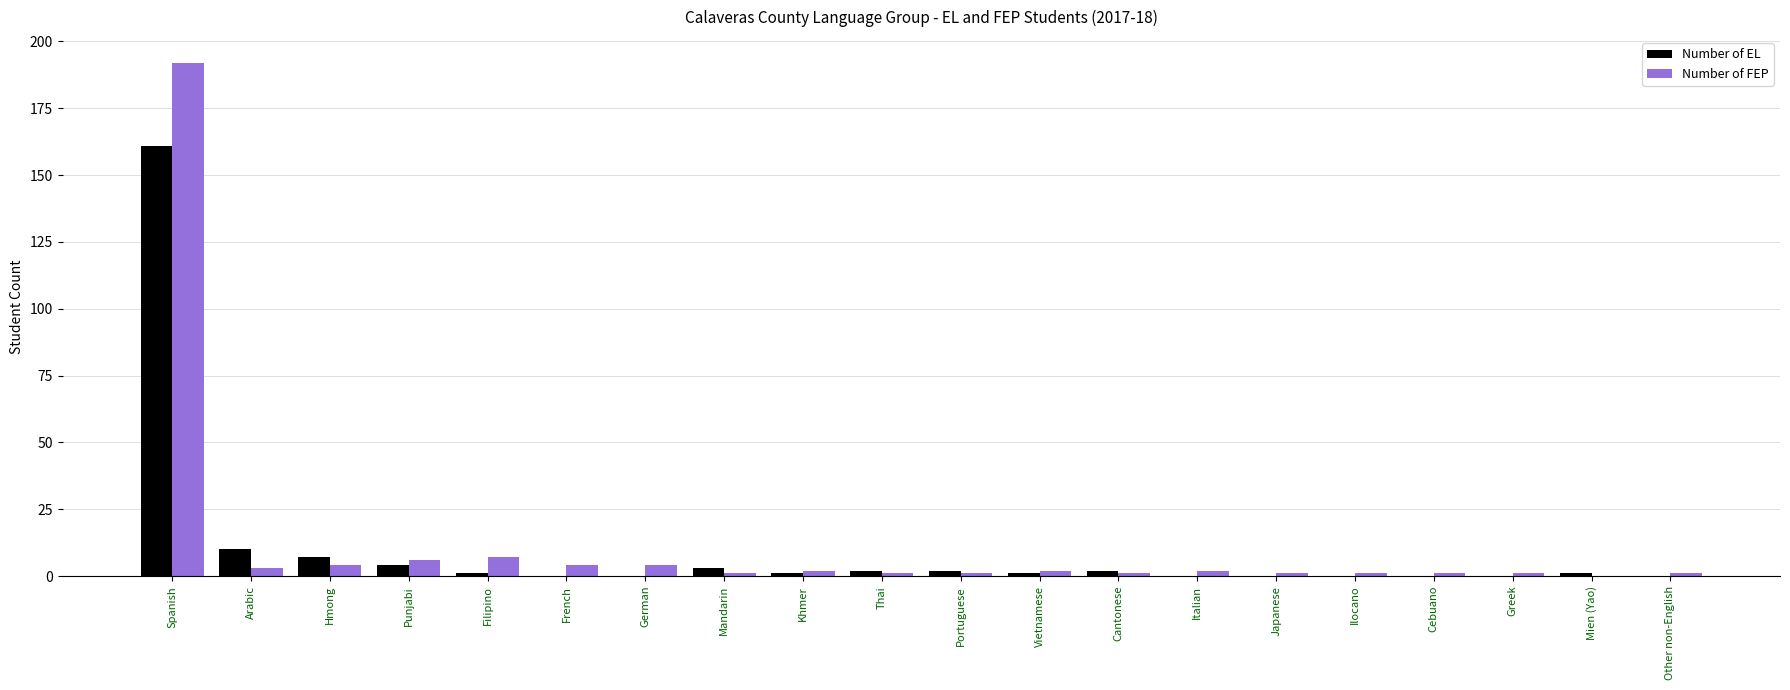

Which category has the highest value in the Number of EL series?

Spanish